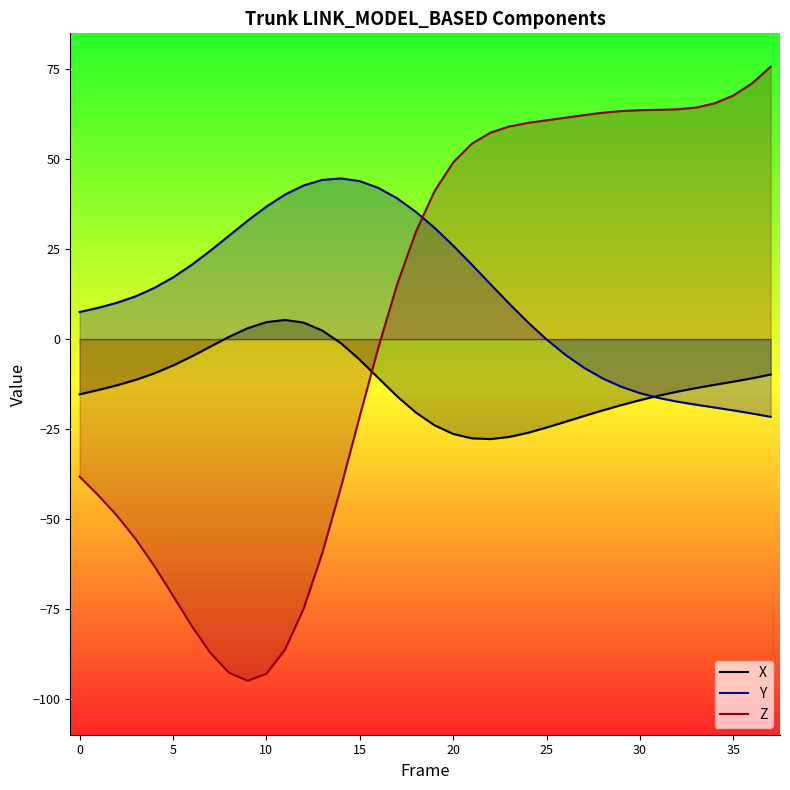

How many negative values does the X series have?

32